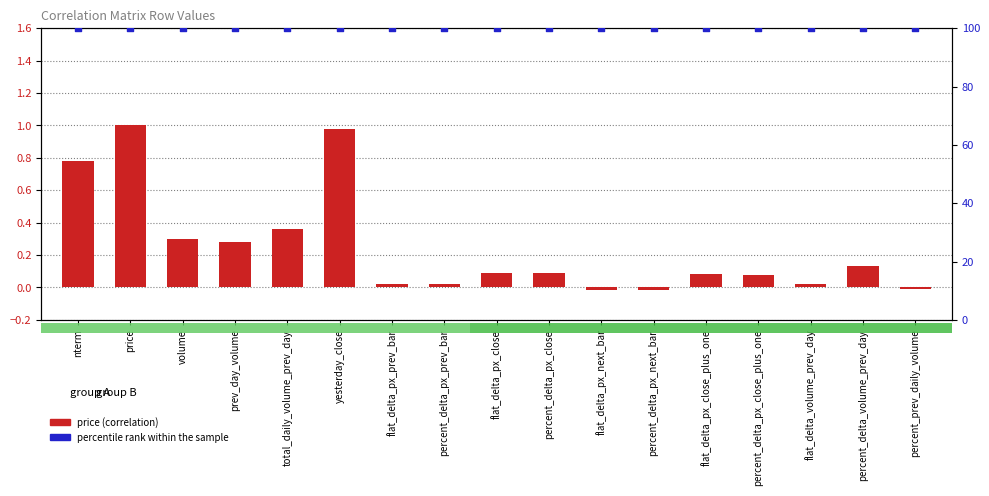

At which category is the sum across all series the highest?

price